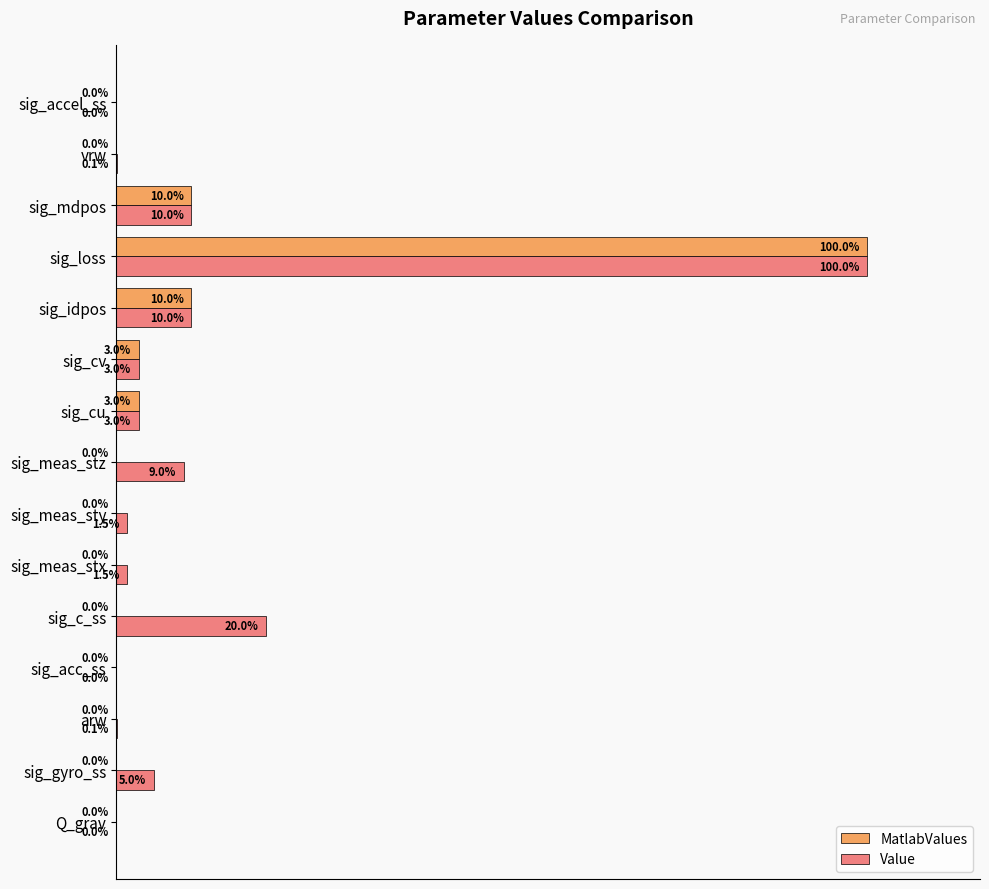

Which category has the highest value across all series?

sig_loss